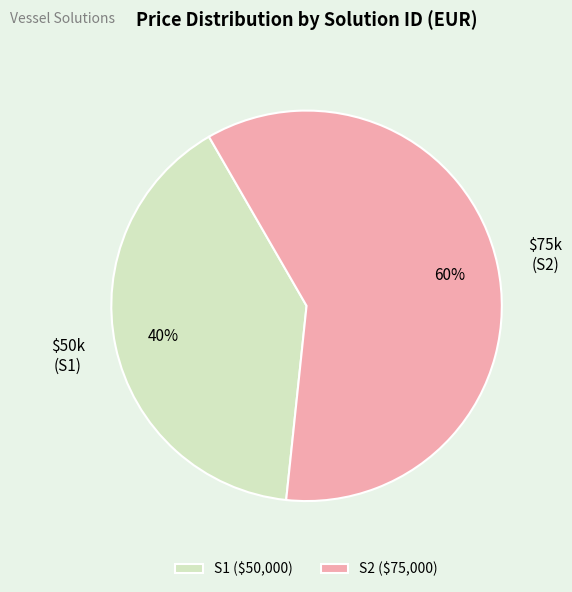

The S2 slice represents 60% of the pie. True or false?

True